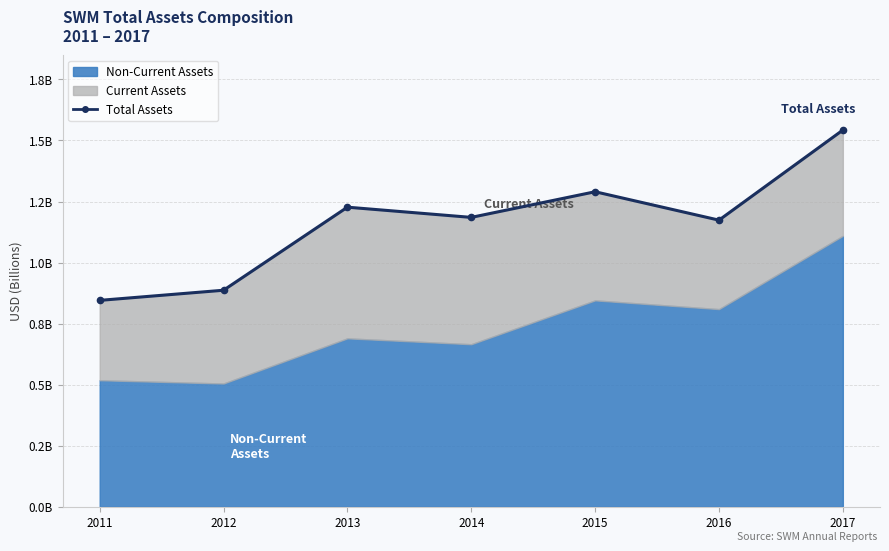

Which has a higher value, 2017 or 2014?

2017